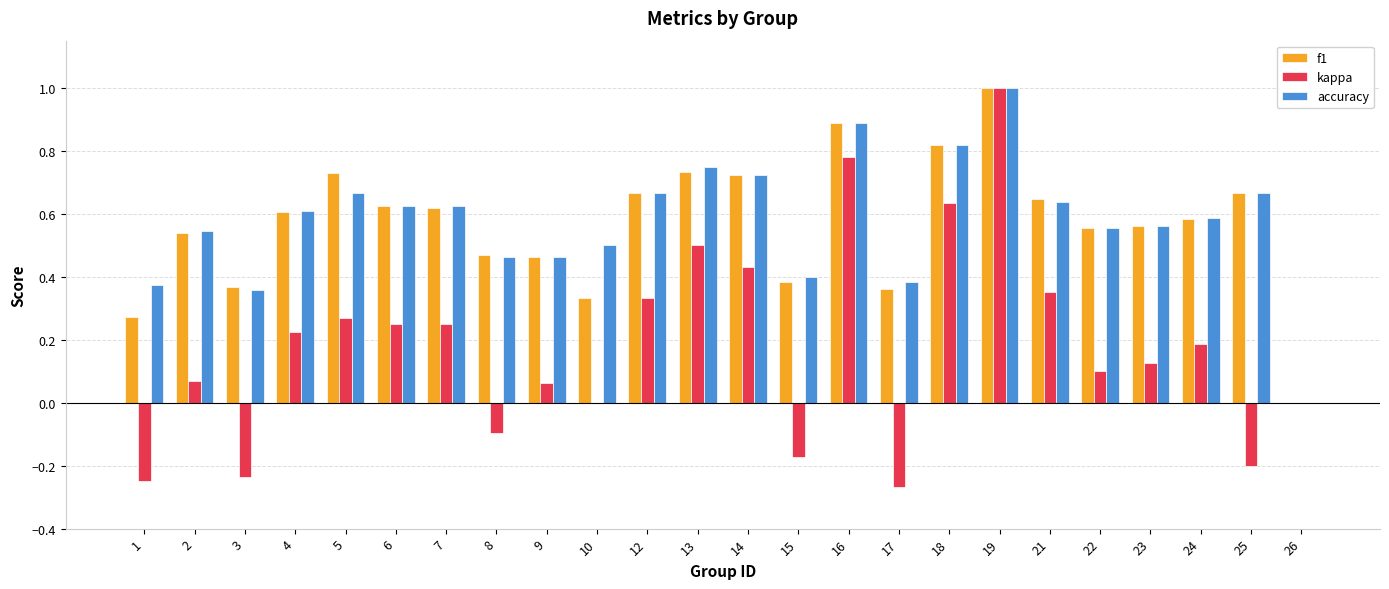

What is the sum of all kappa values?

4.3